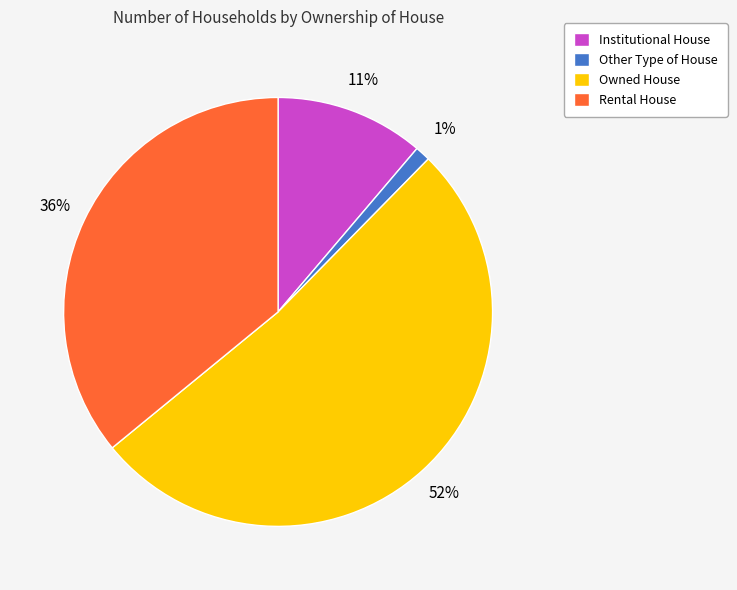

What percentage is the Other Type of House slice, to the nearest percent?

1%